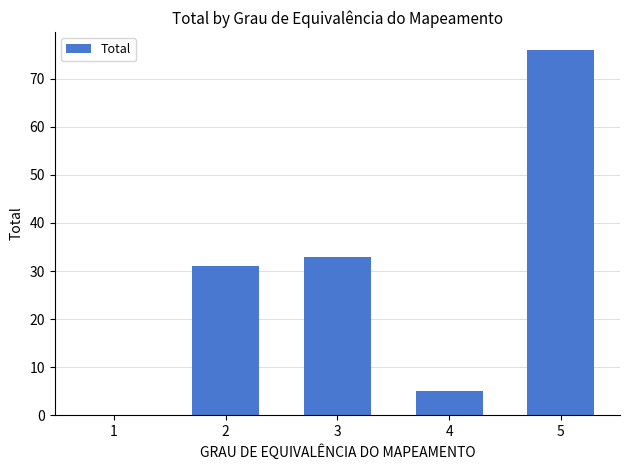

Where is the data nearest to the value 38?

3